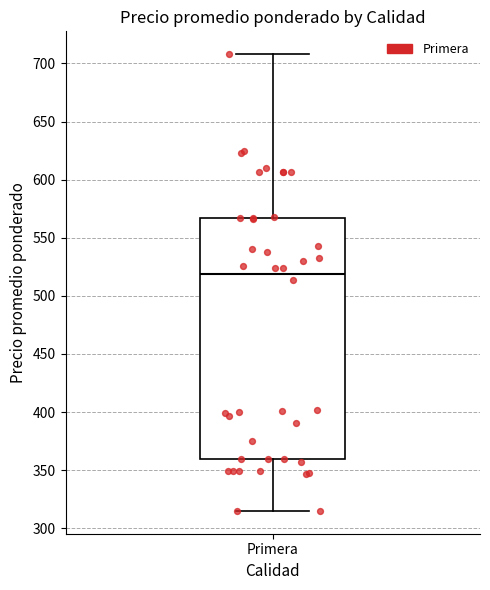

Read this box plot against the y-axis: the position of the median line, the range covered by the box, and the ends of both whiskers. The values are not printed on the chart, so give them approximately, as read against the axis.

median 520, box 360 to 565, whiskers 315 to 710